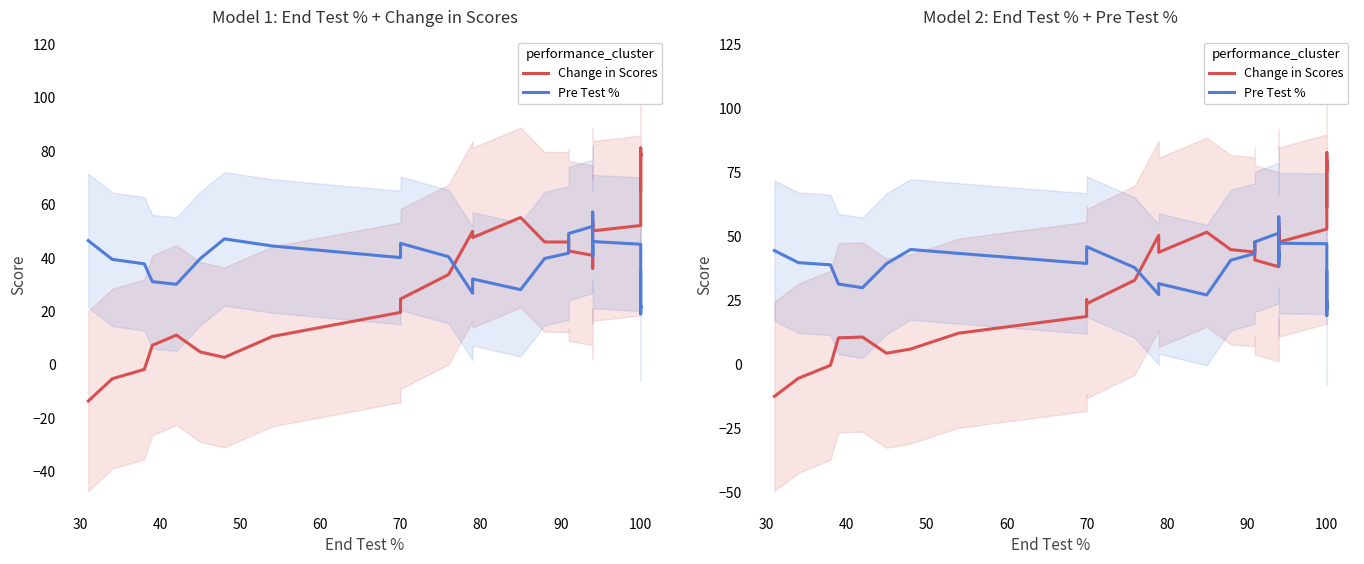

How many values in the Pre Test % series are below 39?

16